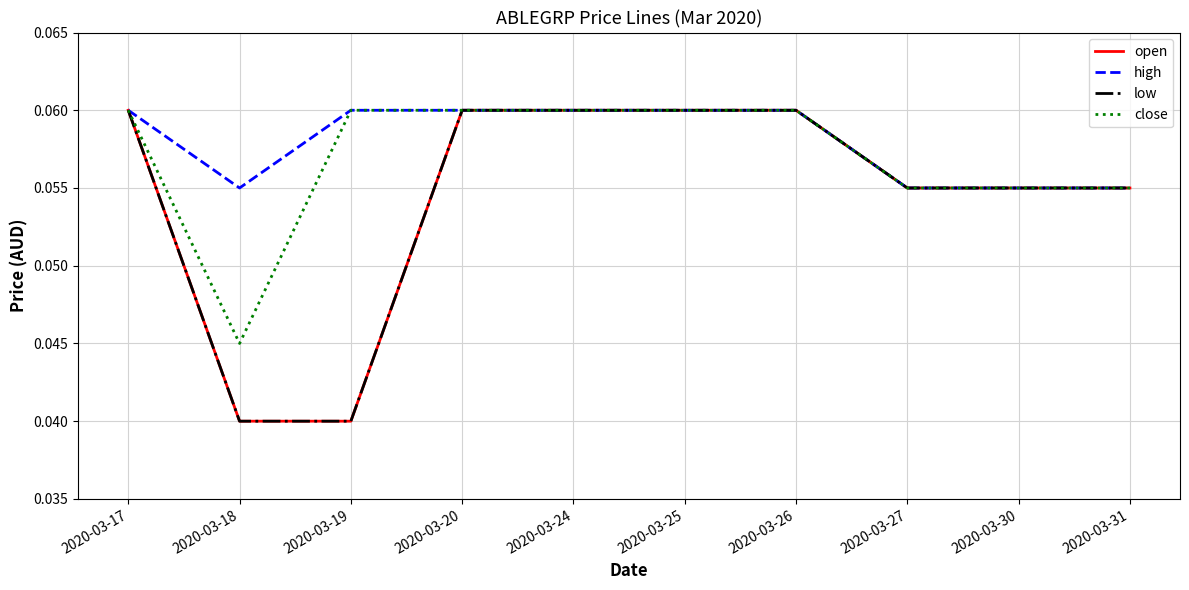

What is the value of the close point at the 4th from the left?

0.1